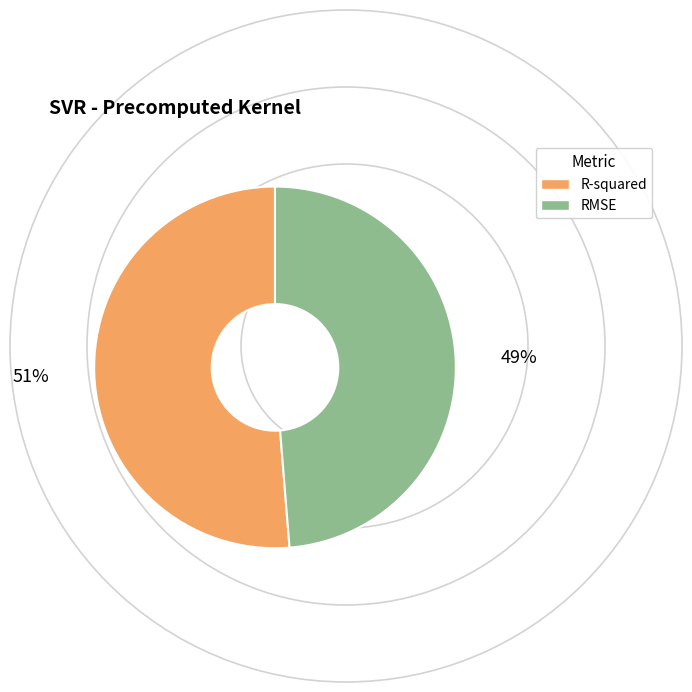

Do R-squared and RMSE together represent more than half of the pie?

Yes